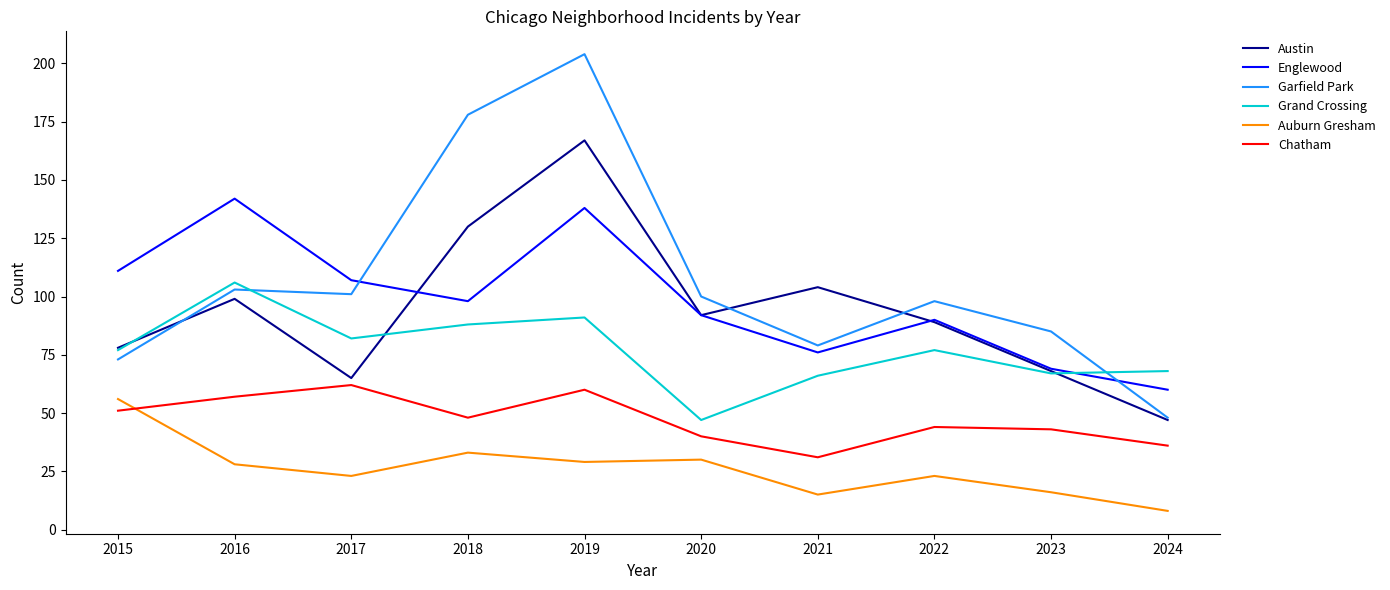

What is the minimum value shown in the chart?

8